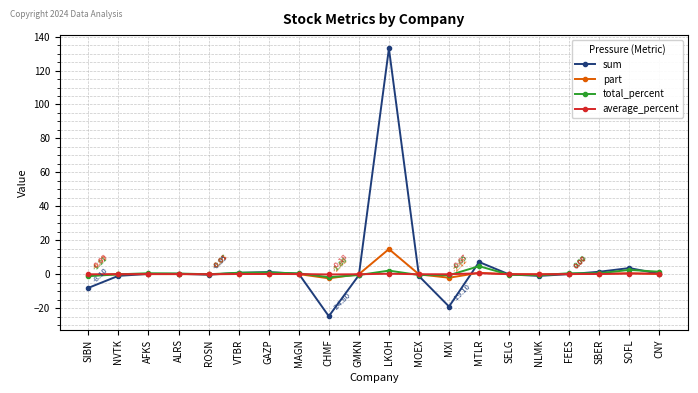

At which label does total_percent reach its peak?

MTLR